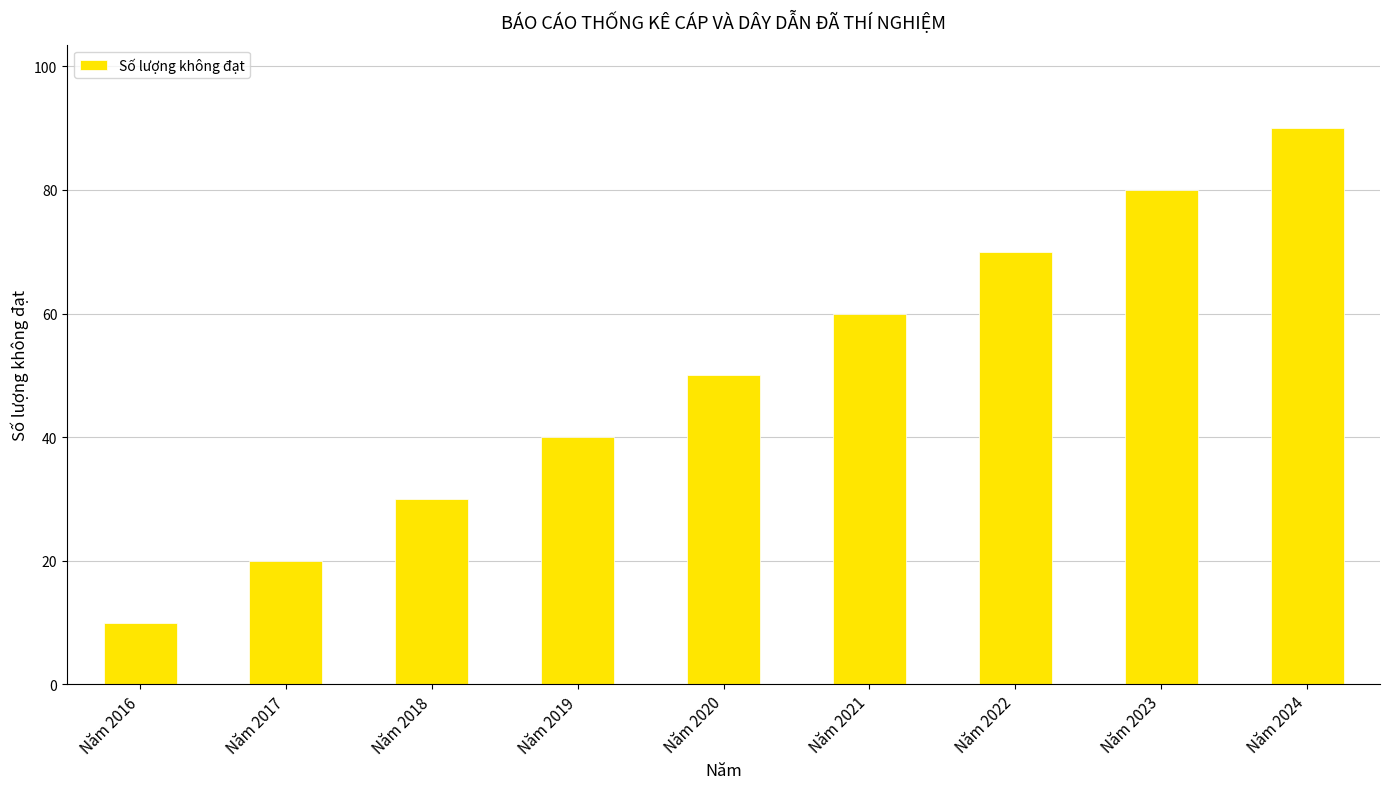

What is the value of the 7th bar from the left?

70